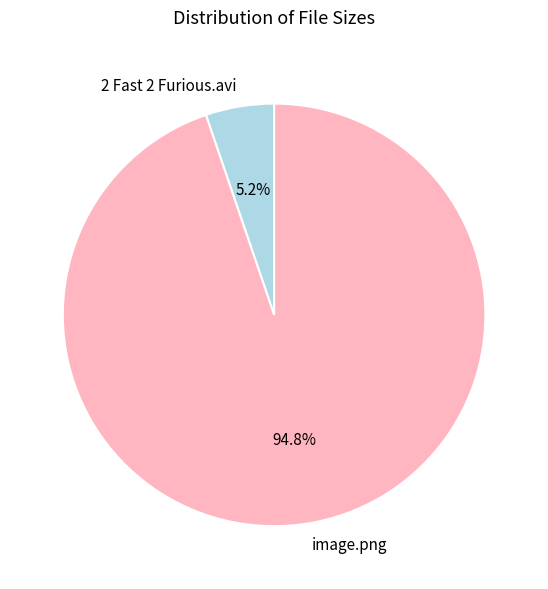

Between 2 Fast 2 Furious.avi and image.png, which is larger?

image.png